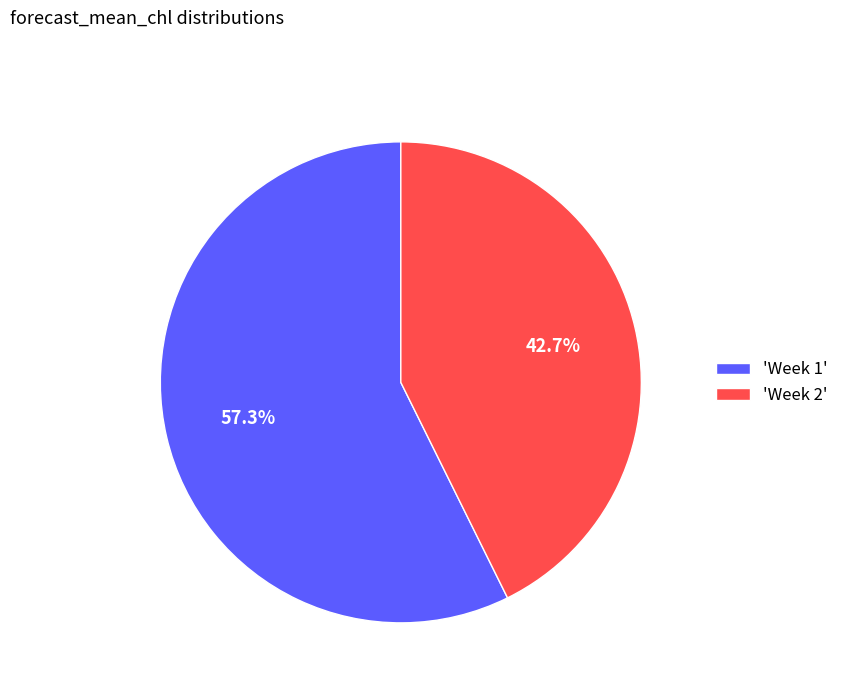

Between 'Week 2' and 'Week 1', which is larger?

'Week 1'